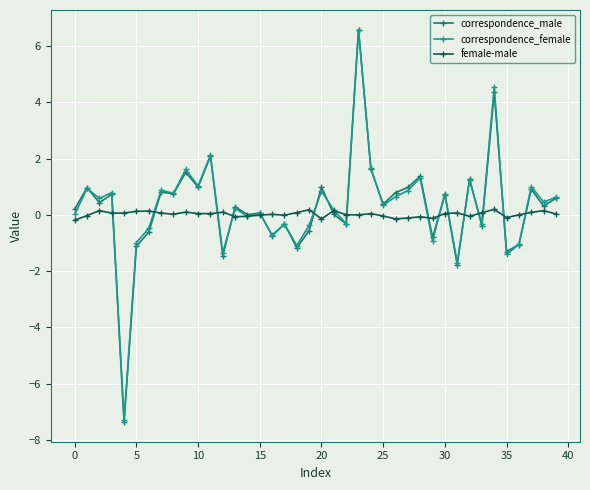

Which series has the widest spread of values?

correspondence_male